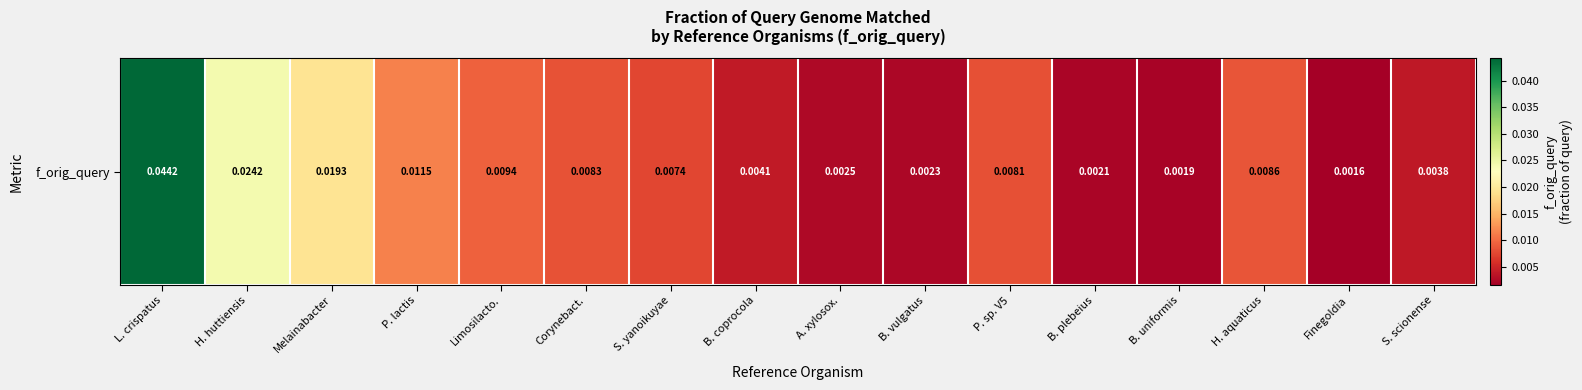

The chart shows a value of 0.0 at B. coprocola. True or false?

True